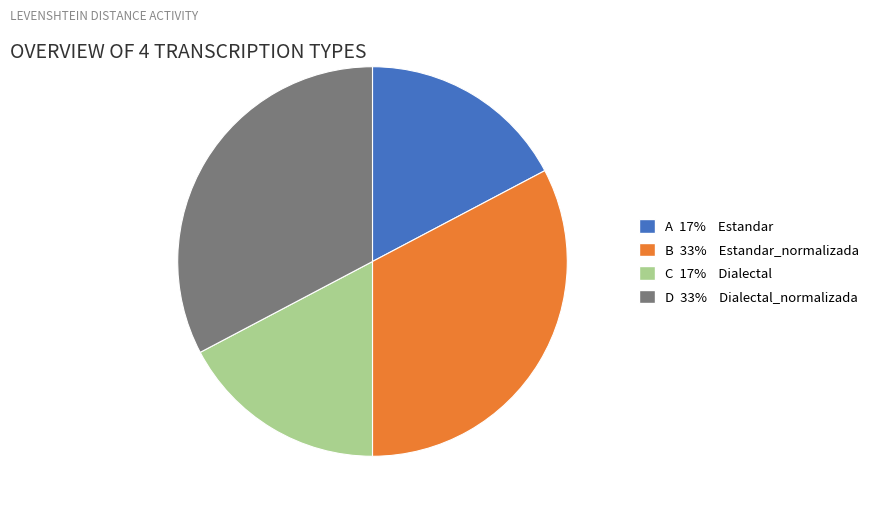

How many slices are in this pie chart?

4